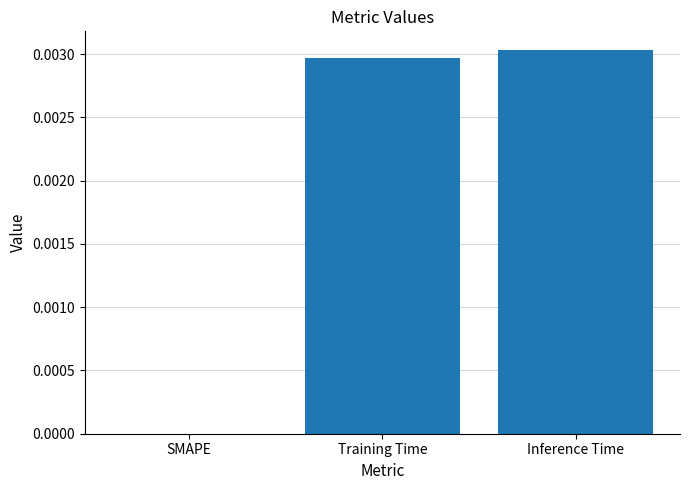

The chart shows a value of 0.0 at Training Time. True or false?

True